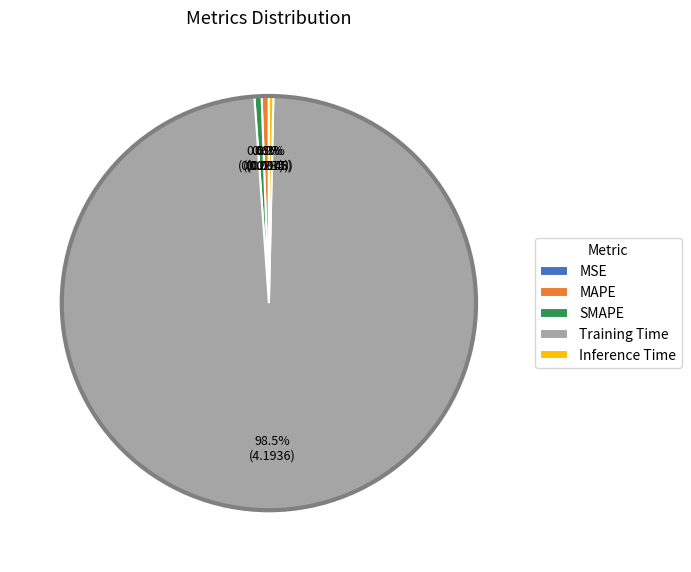

Which slice is the largest?

Training Time